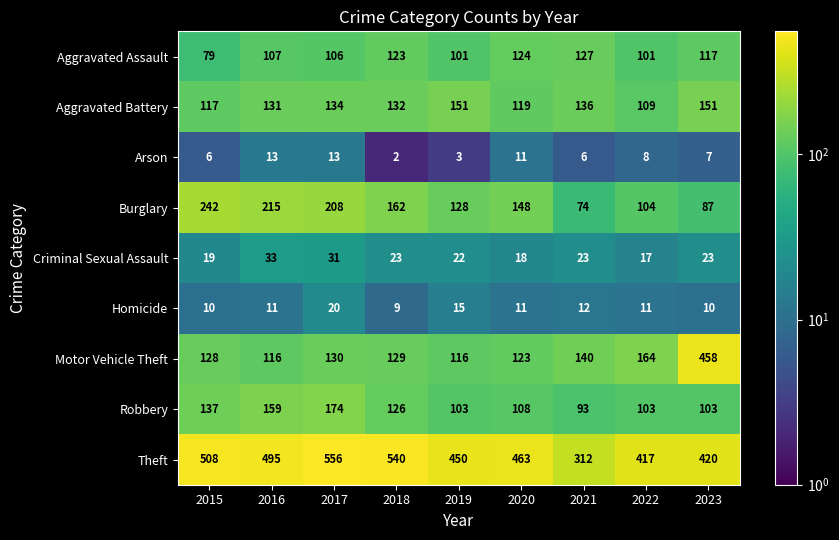

What is the difference between the maximum and second lowest values in the Arson series?

10